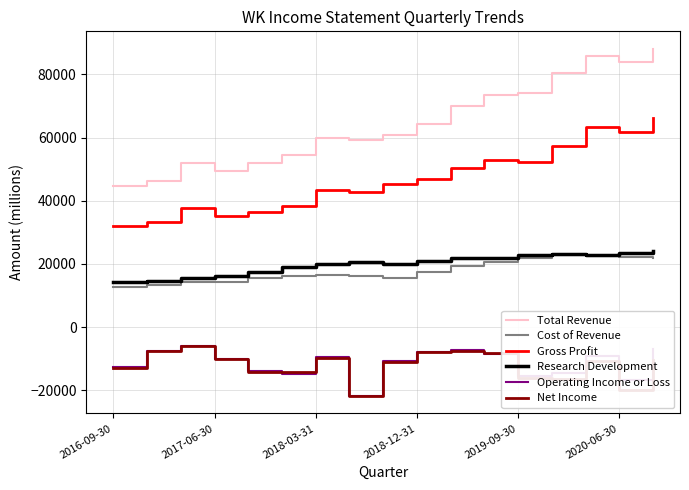

Which series has the largest range (max minus min)?

Total Revenue